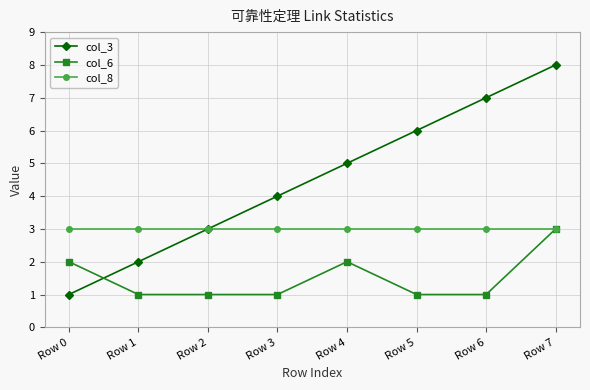

List the series in order of their overall mean, lowest first.

col_6, col_8, col_3